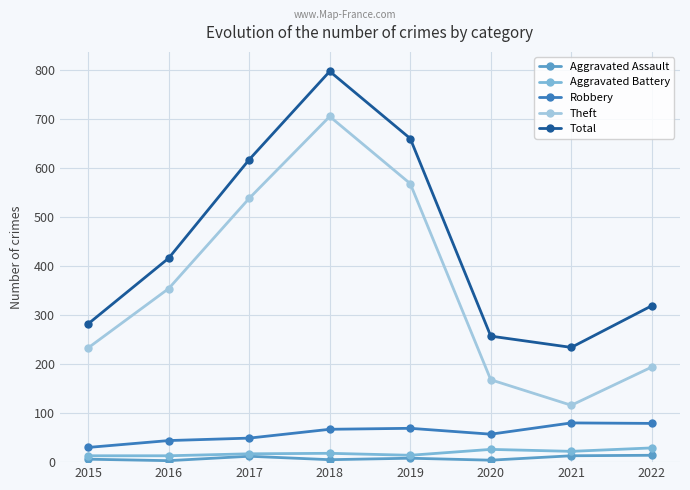

True or false: Total and Aggravated Battery cross at least once.

False